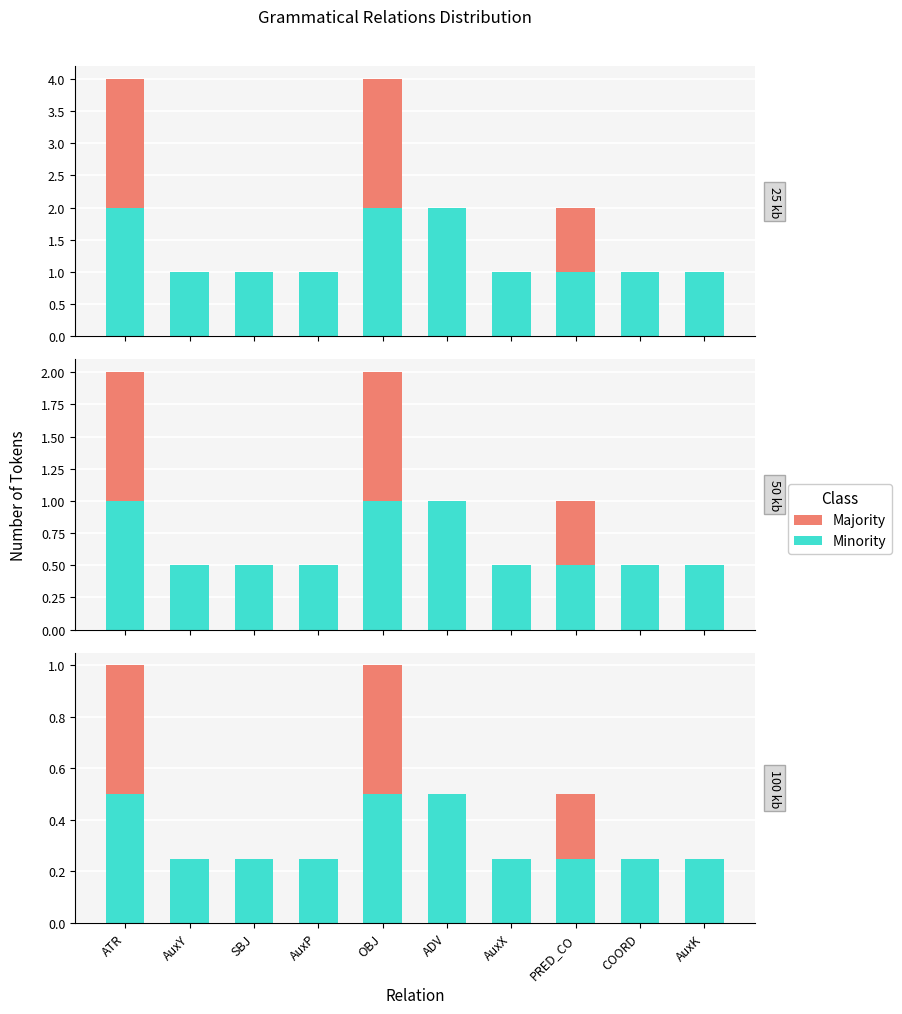

List the labels in order of Minority value, largest first.

ATR, OBJ, ADV, AuxY, SBJ, AuxP, AuxX, PRED_CO, COORD, AuxK